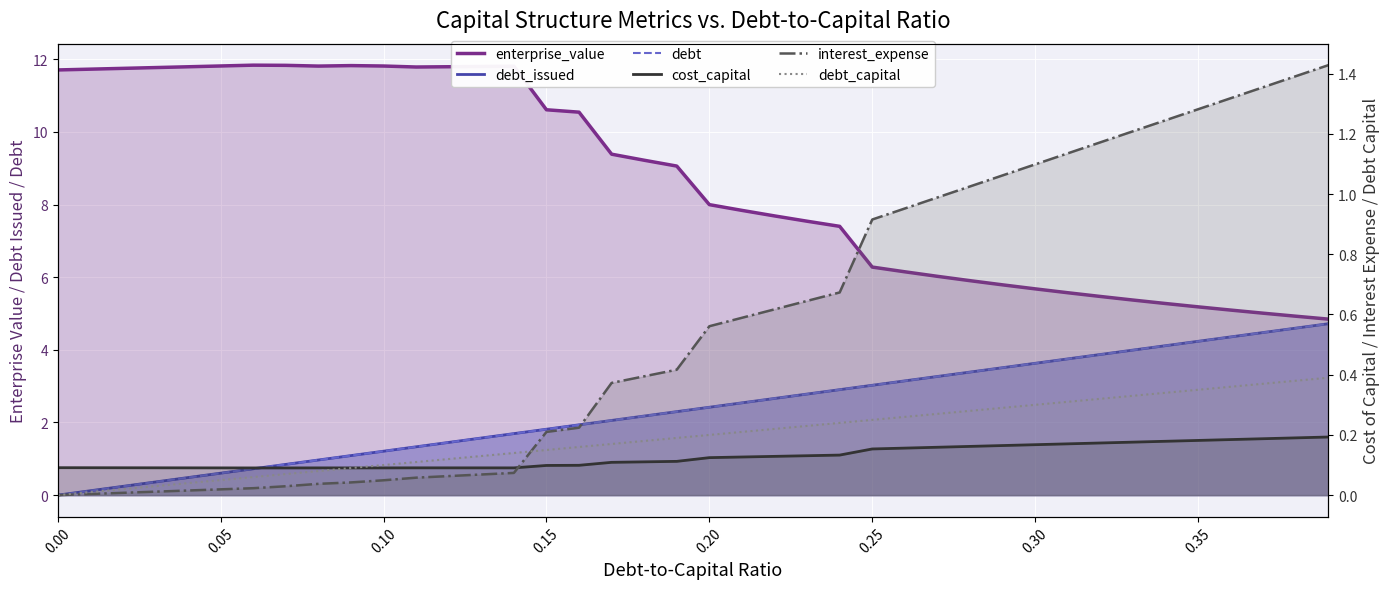

At how many categories does at least one series exceed 8?

20